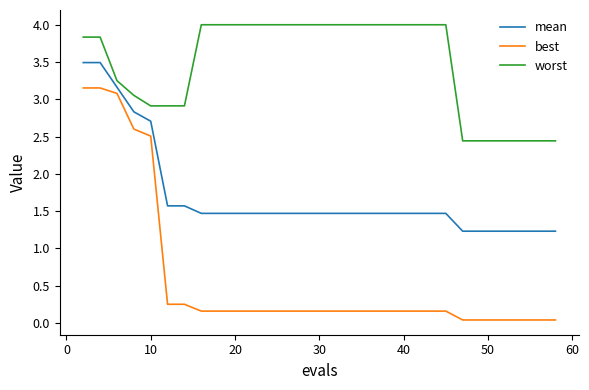

Which series has the largest total across all categories?

worst